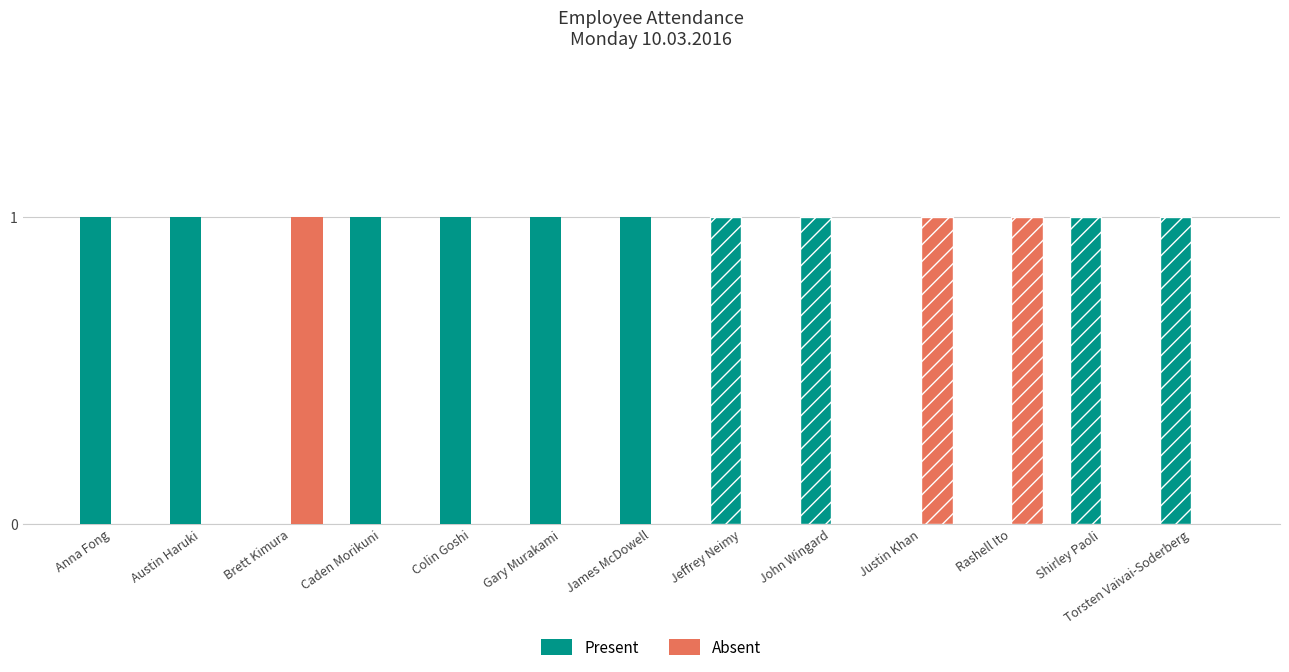

How many series are shown in this chart?

2